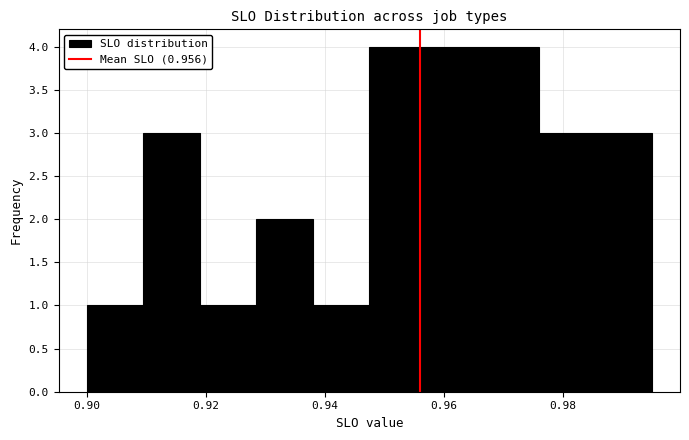

Reading left to right, list every bar in this chart as the range it spans on the x-axis followed by its height. Neither the bar edges nor the heights are printed on the chart, so give them approximately, as read against the axes.

0.900 to 0.910: 1
0.910 to 0.920: 3
0.920 to 0.928: 1
0.928 to 0.938: 2
0.938 to 0.948: 1
0.948 to 0.958: 4
0.958 to 0.966: 4
0.966 to 0.976: 4
0.976 to 0.986: 3
0.986 to 0.996: 3